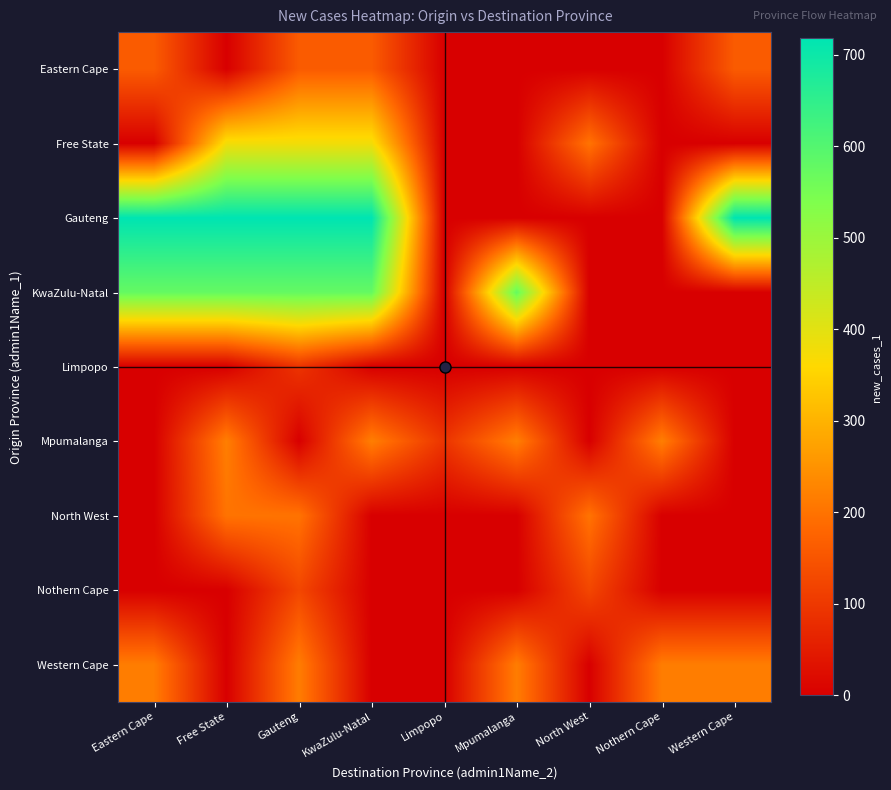

Which label corresponds to the largest value in the chart?

Eastern Cape